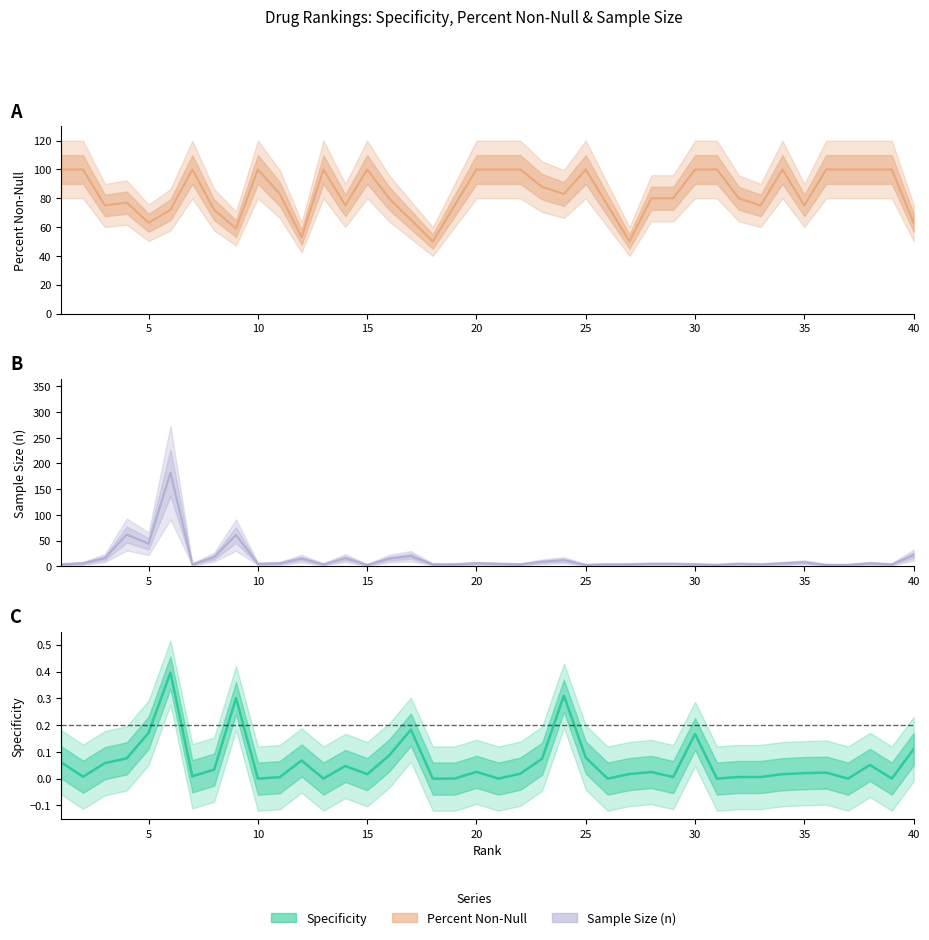

Is it true that specificity equals 0.0 at 20?

False